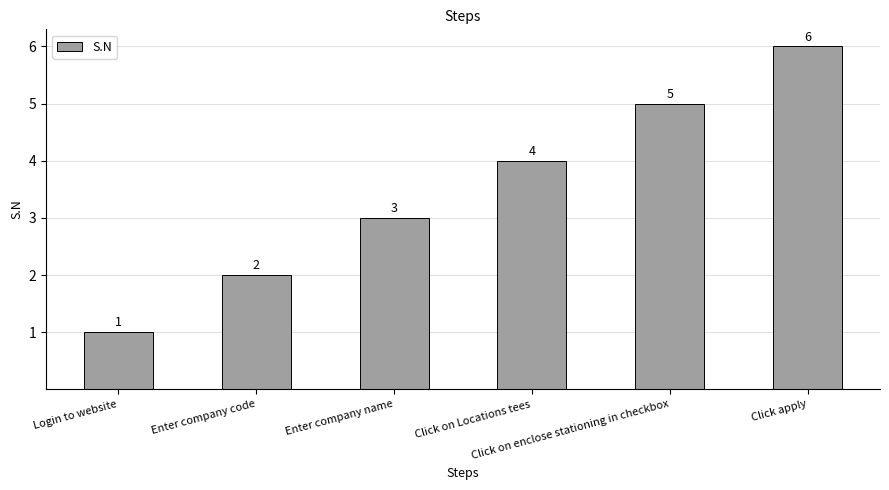

How many data points are less than 4?

3